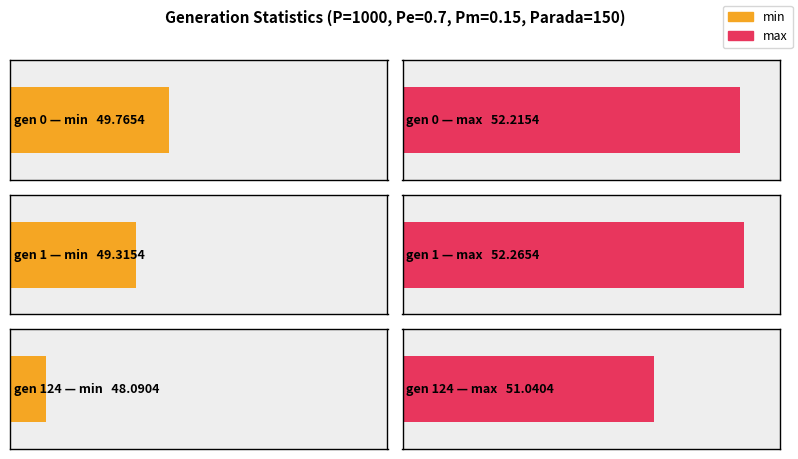

Where is avg nearest to the value 49?

gen 124